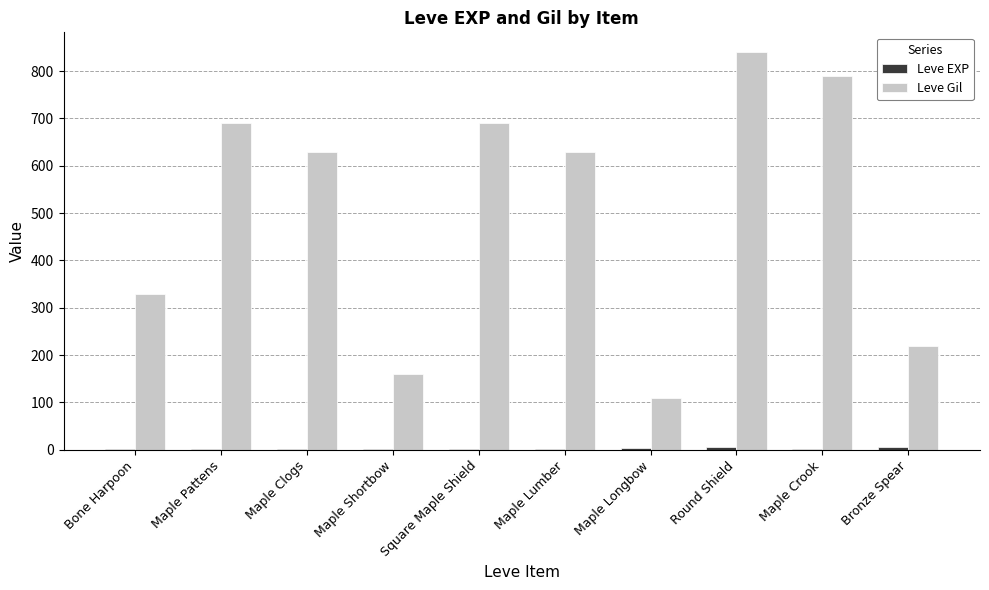

Which series changed the most between Square Maple Shield and Maple Longbow?

Leve Gil